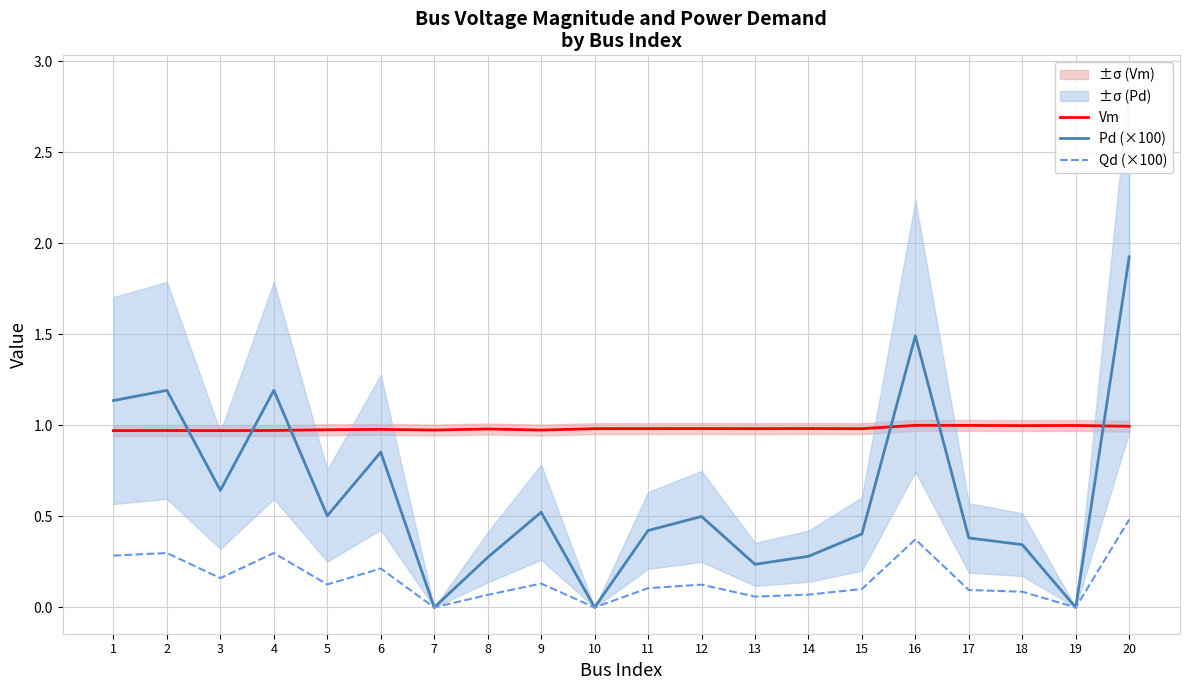

What is the highest value of the Qd (×100) series?

0.5